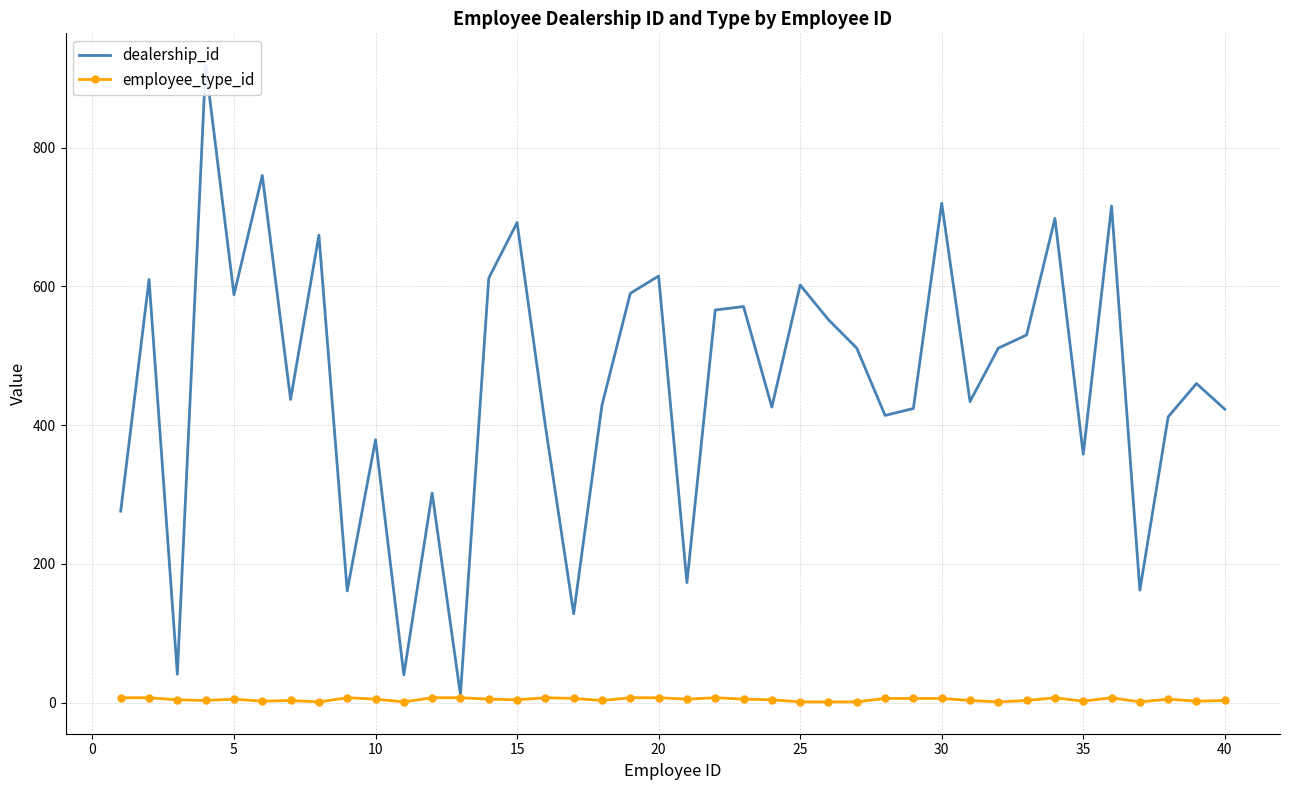

What is the value of the dealership_id point at the 6th from the left?

760